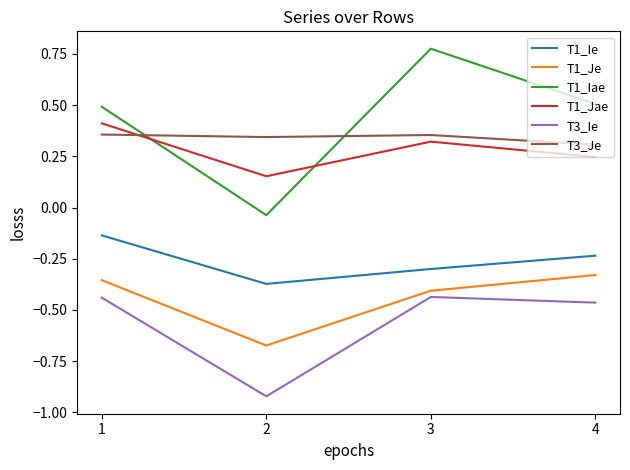

Rank the series at 4 from lowest to highest value.

T3_Ie, T1_Je, T1_Ie, T1_Jae, T3_Je, T1_Iae